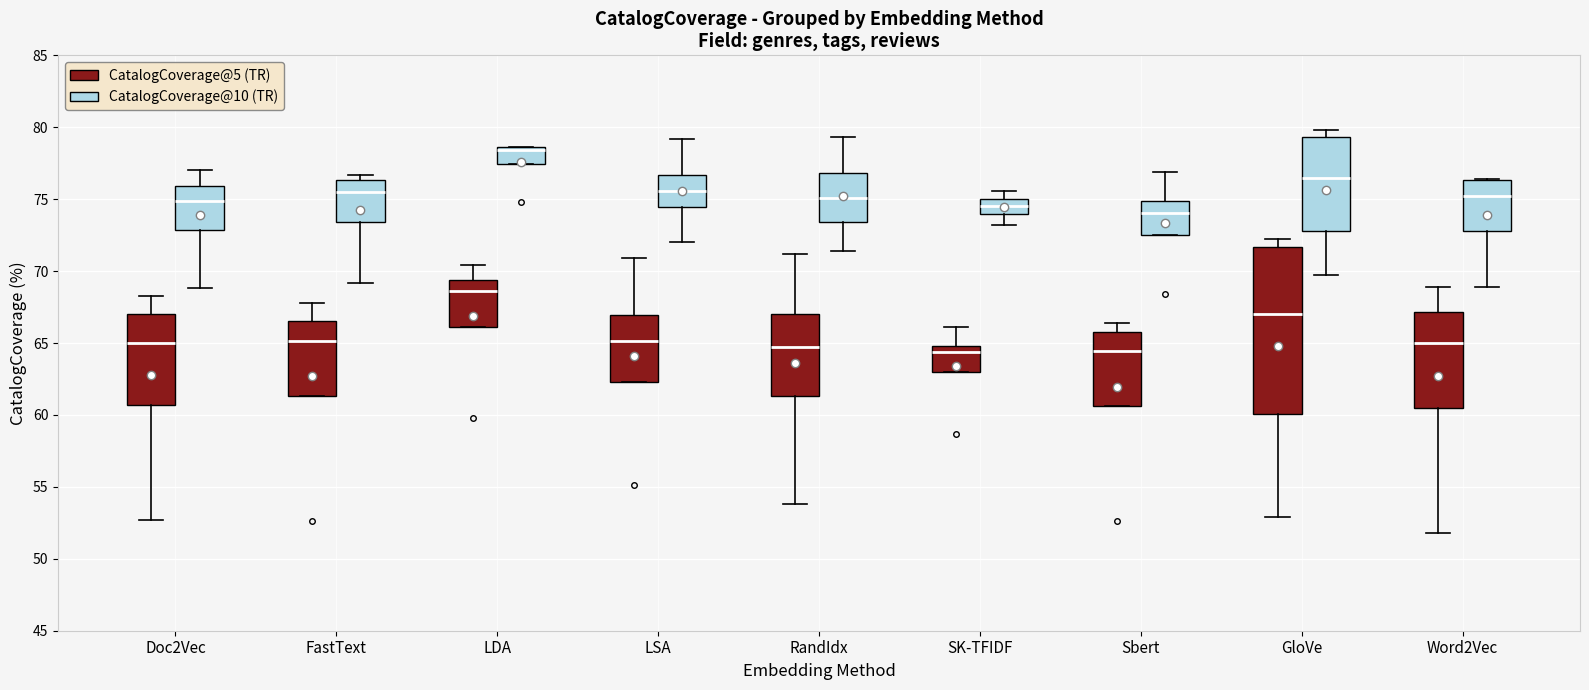

Comparing the boxes themselves (not the whiskers), which one is the tallest?

GloVe (CatalogCoverage@5 (TR))